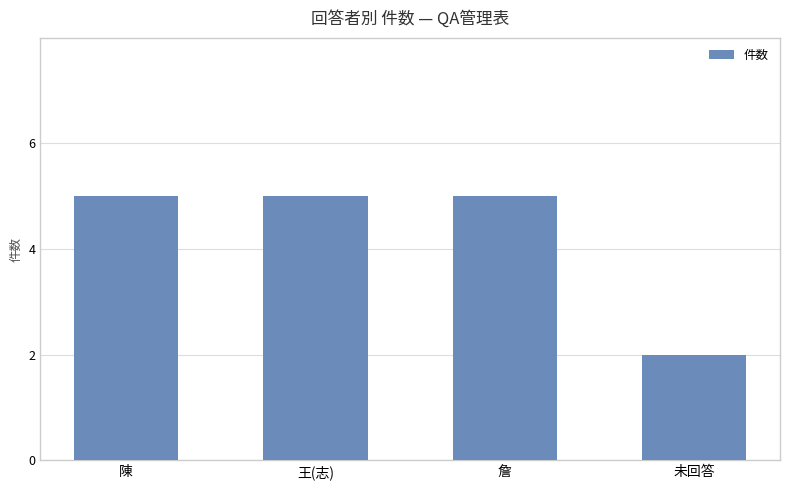

Approximately how many times larger is the value at 詹 compared to 王(志)?

1.0